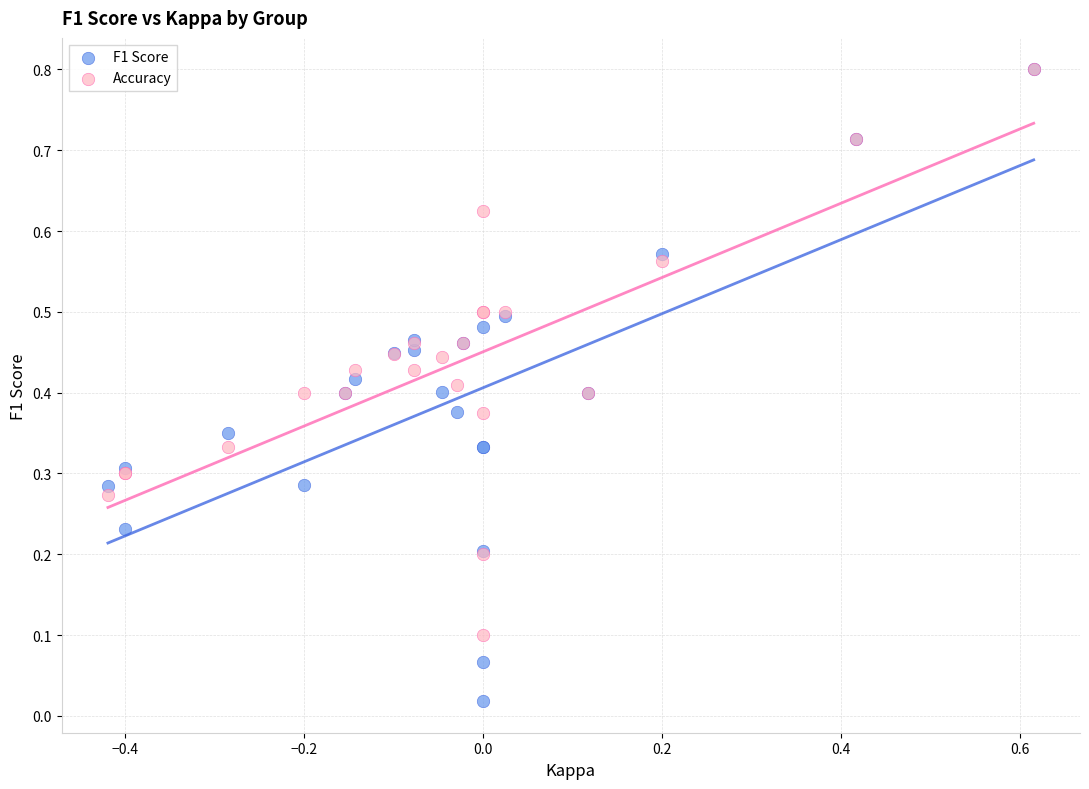

What are all the series names shown in the legend?

F1 Score, Accuracy